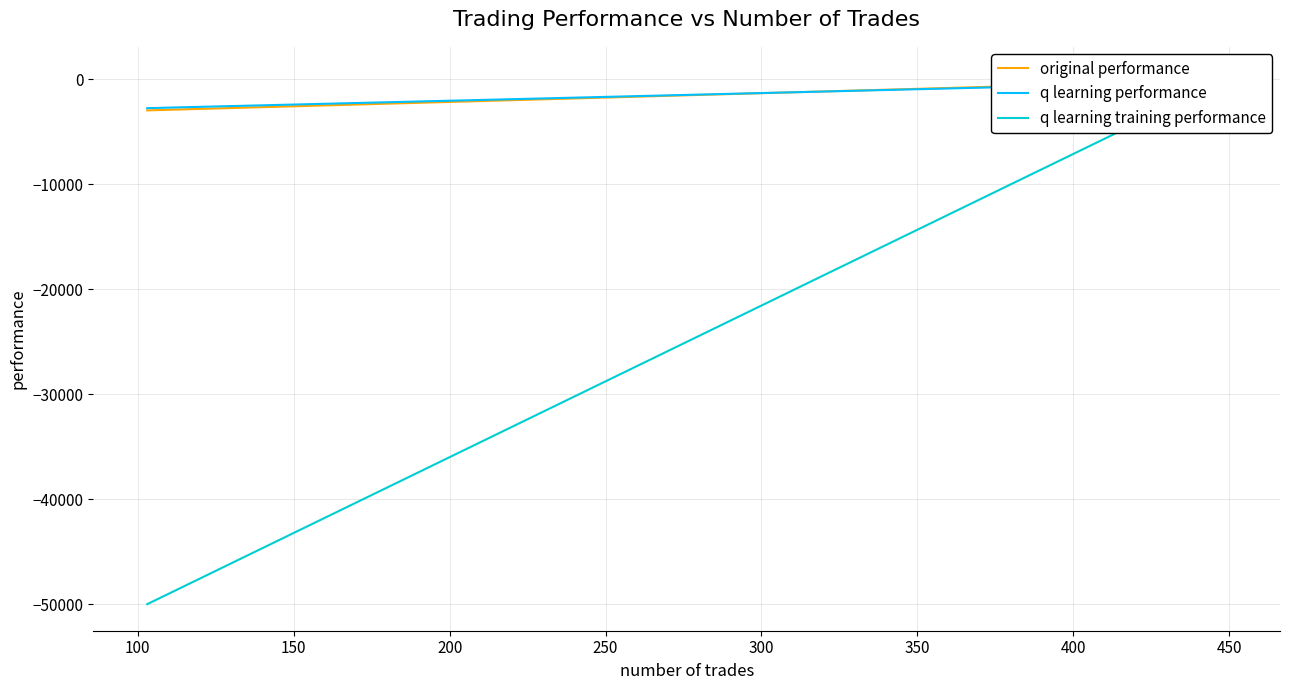

Which series has the largest total across all categories?

q learning performance